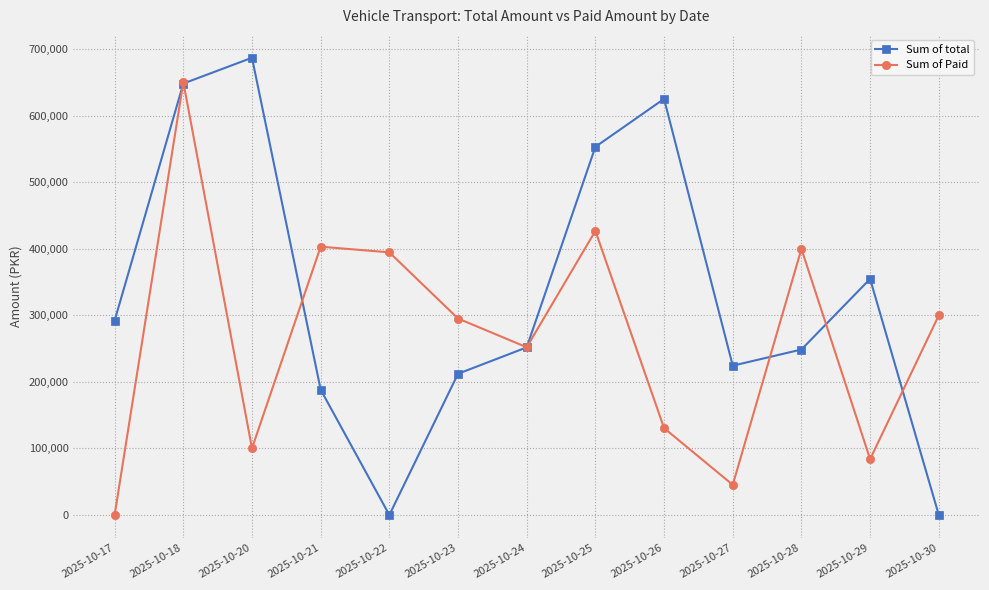

How many values in Sum of Paid are above zero?

12